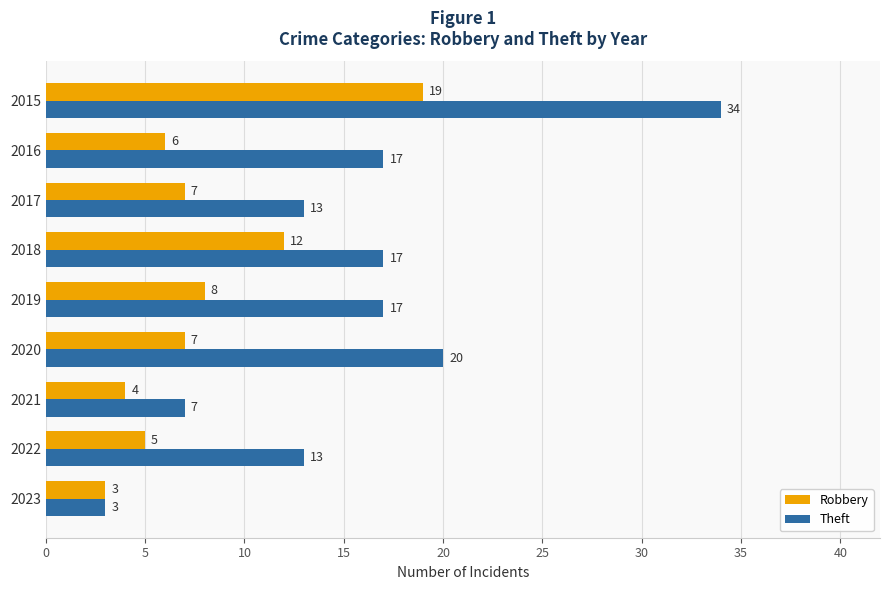

What is the minimum value shown in the chart?

3